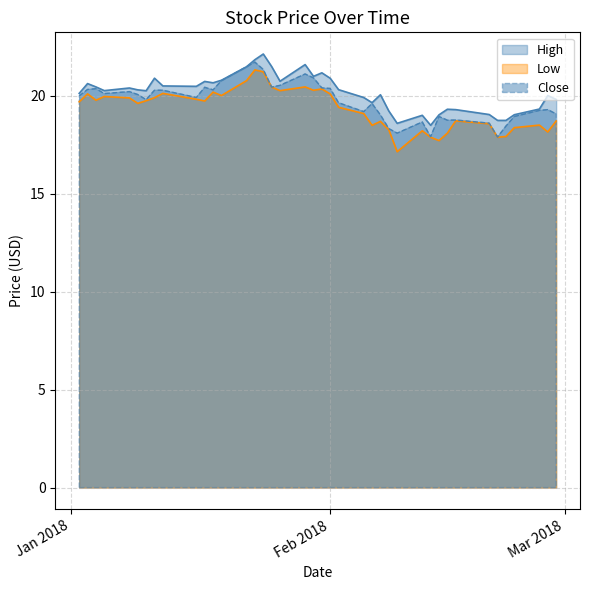

What is the minimum value shown in the chart?

17.1